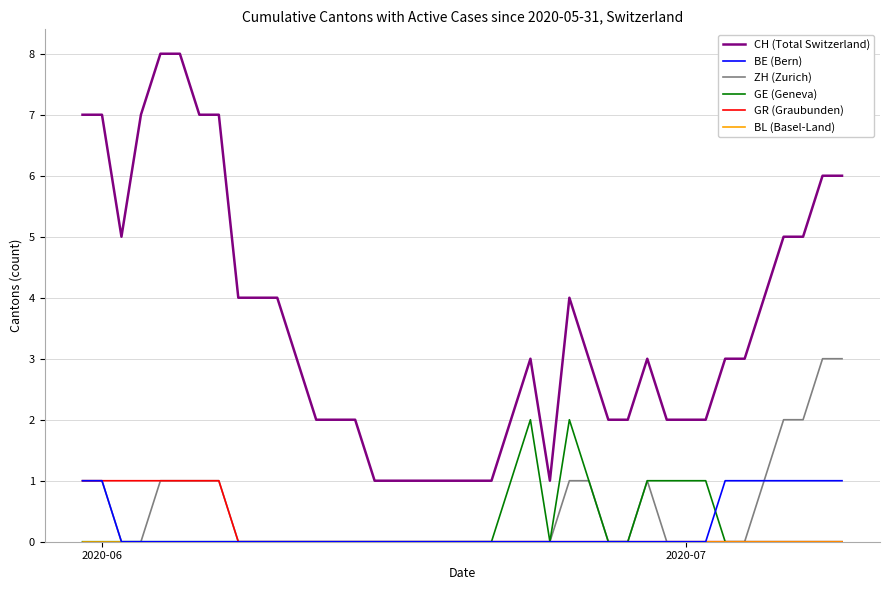

Count the BE (Bern) values in the range 0 to 1.

40